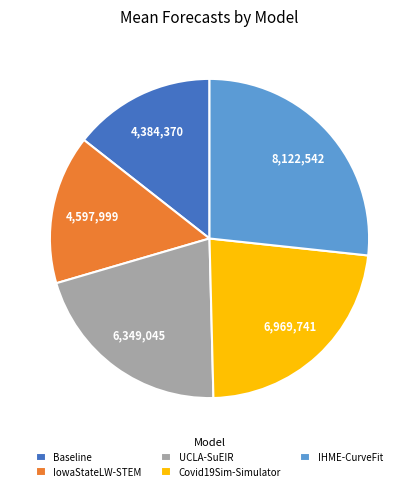

Count the number of slices in the pie.

5